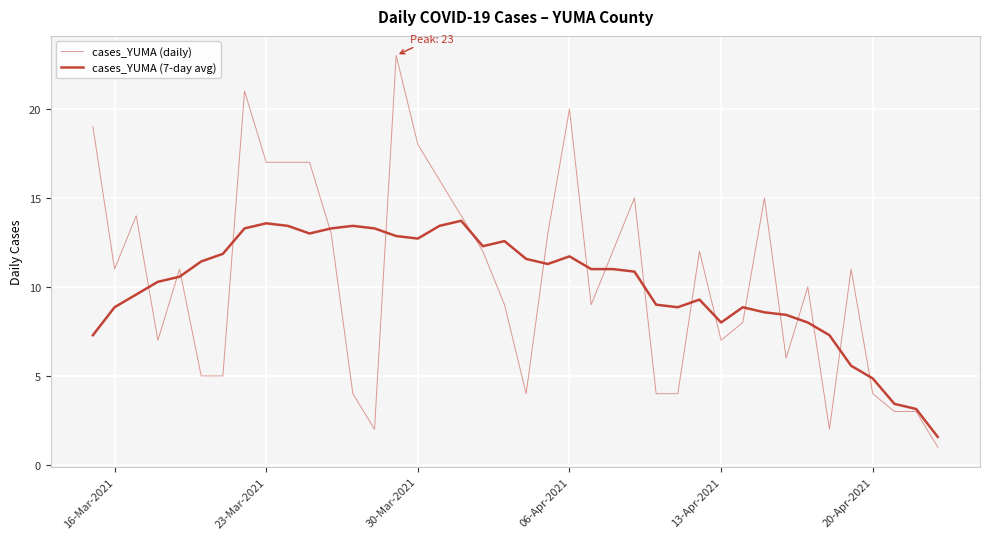

How many lines are shown in the chart?

2